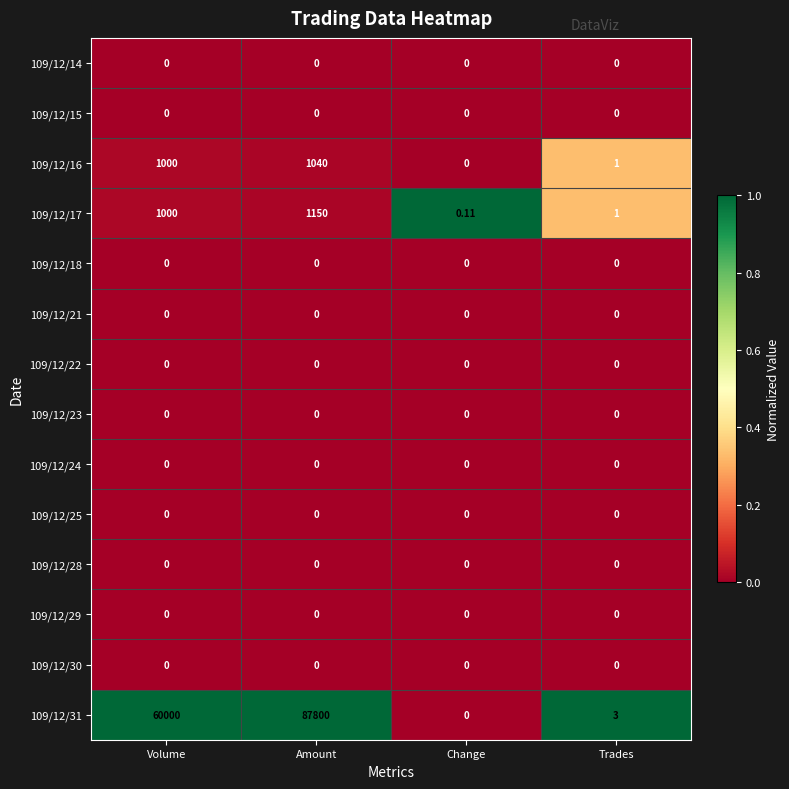

Which series has the widest spread of values?

109/12/31